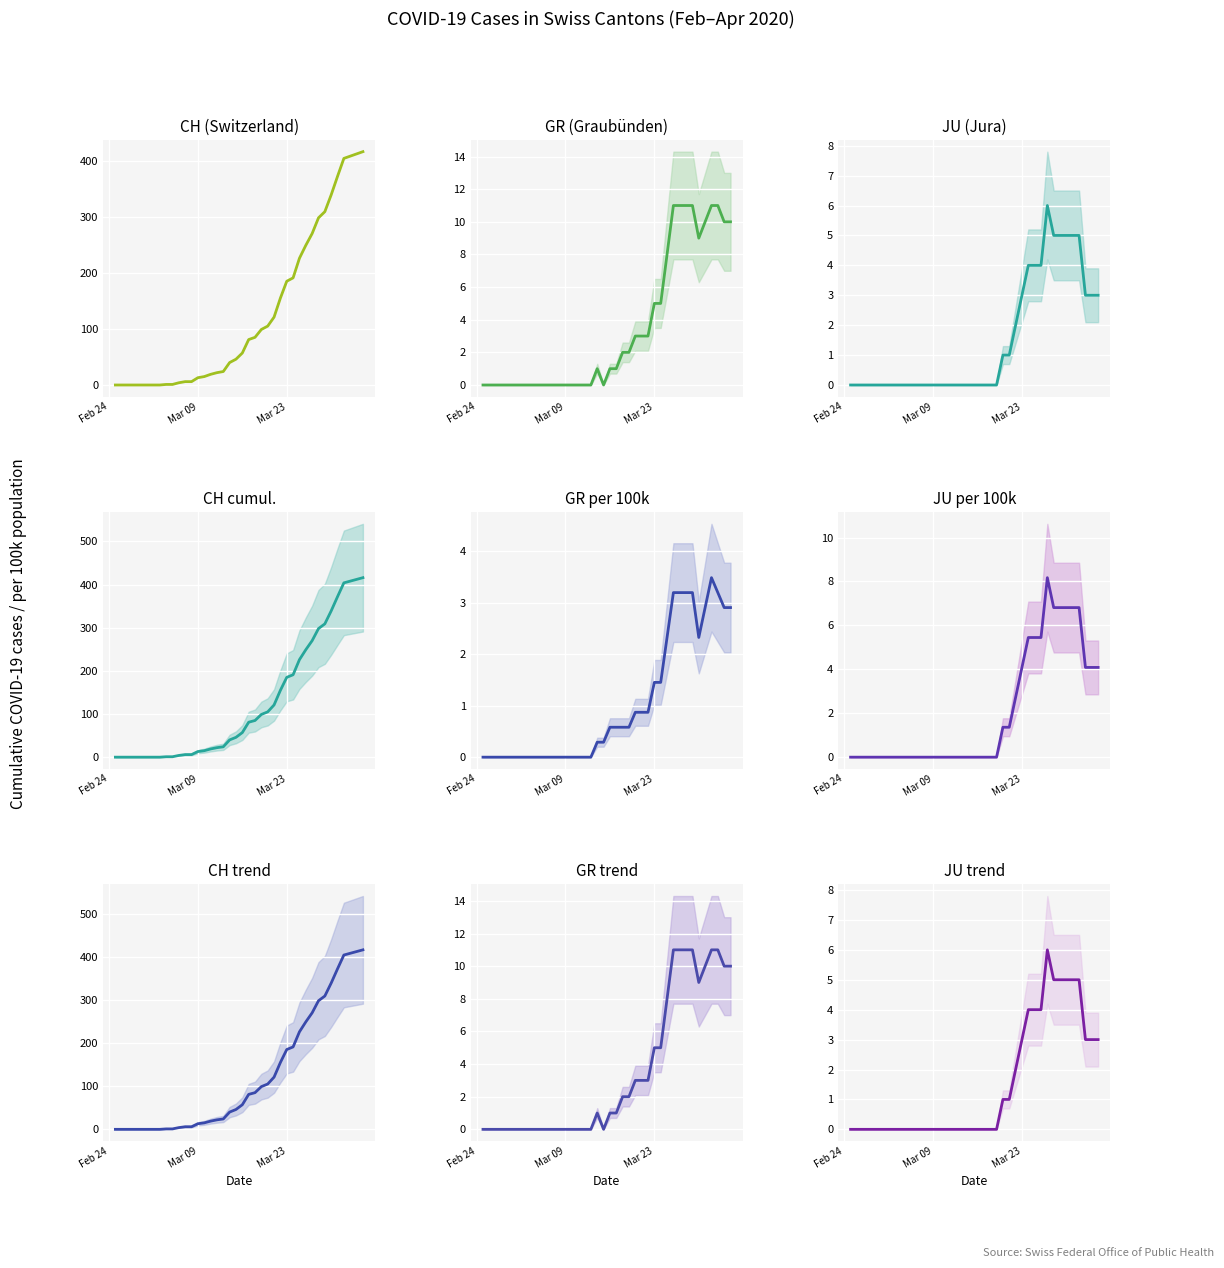

What is the maximum value for GR?

11.0